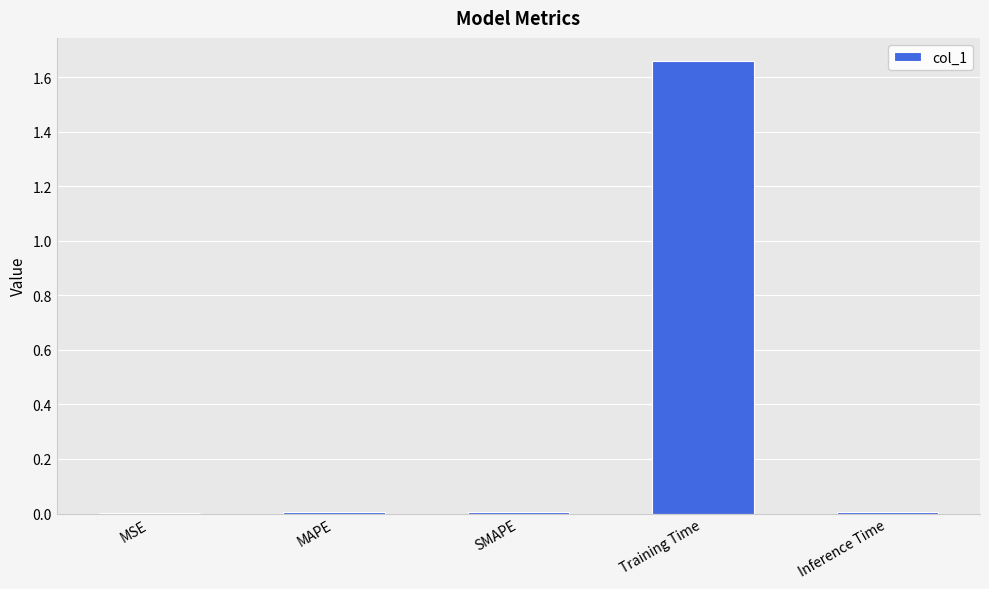

Which category has the highest value across all series?

Training Time